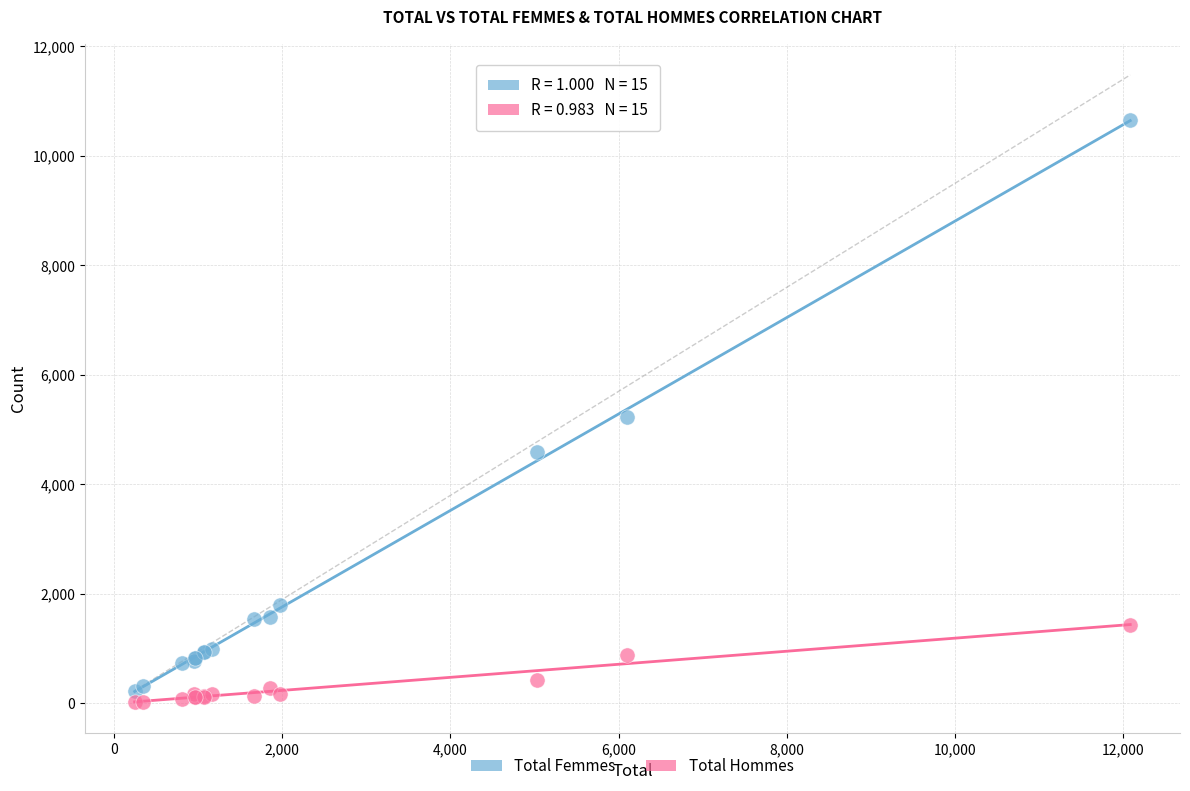

Which series reaches the minimum Y coordinate?

Total Hommes